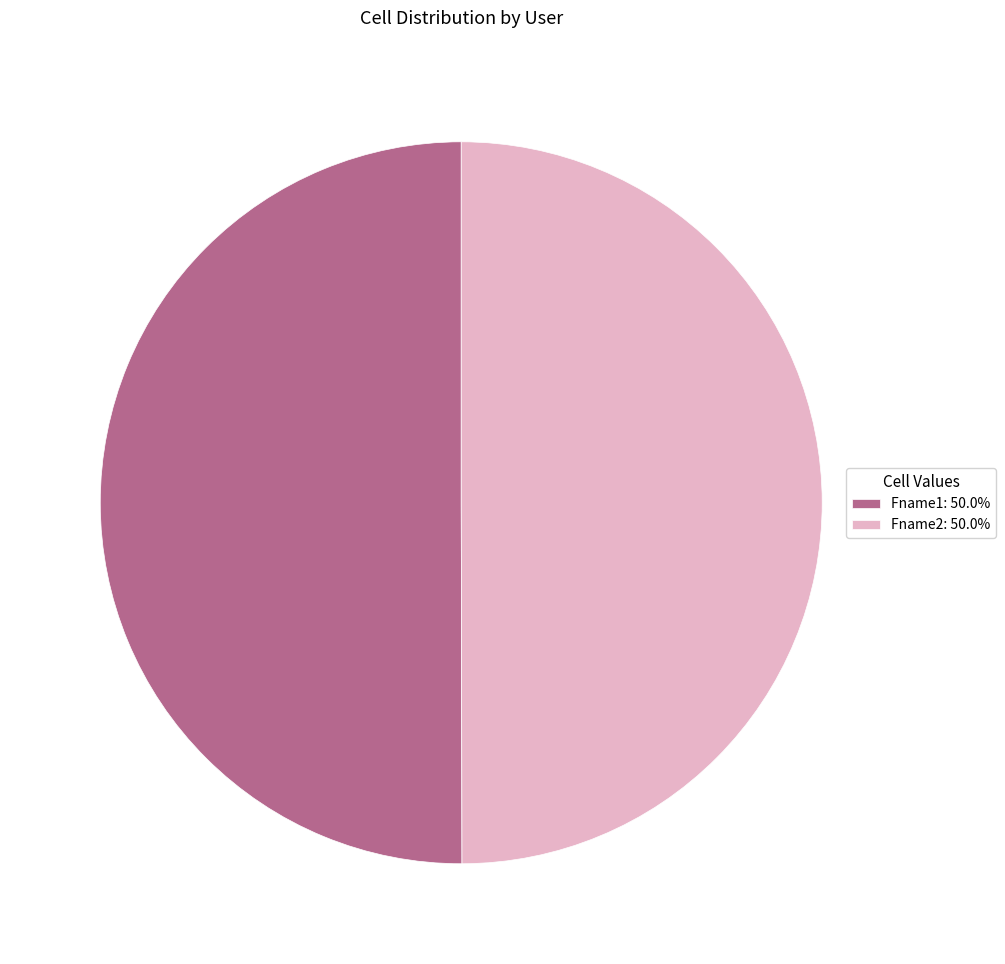

The Fname1 slice represents 50% of the pie. True or false?

True